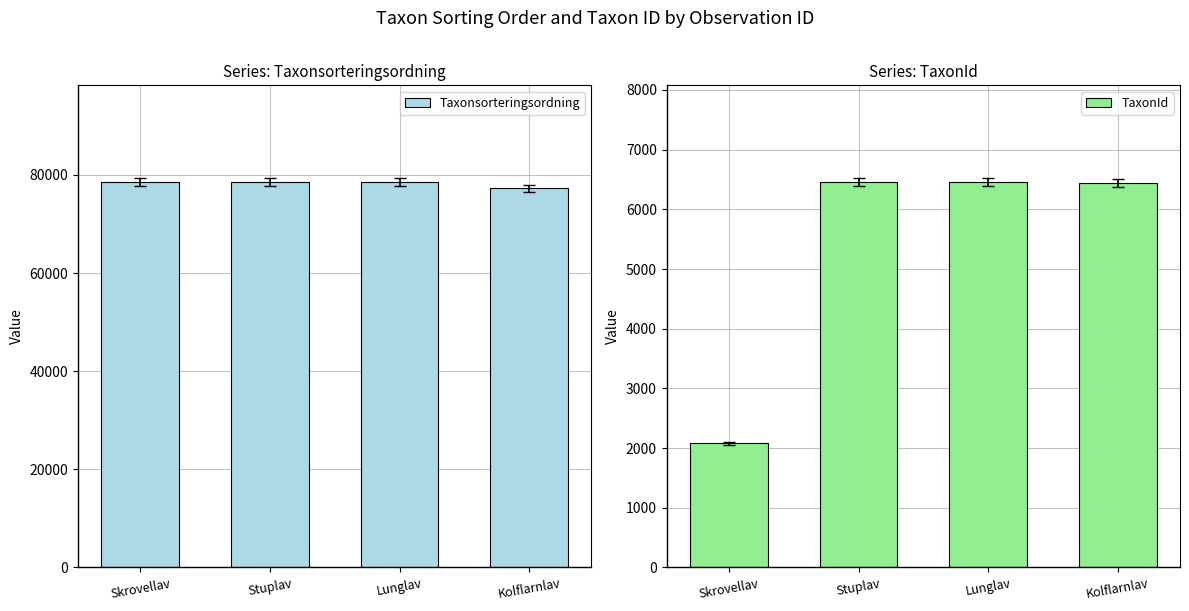

At which category is the sum across all series the highest?

Stuplav